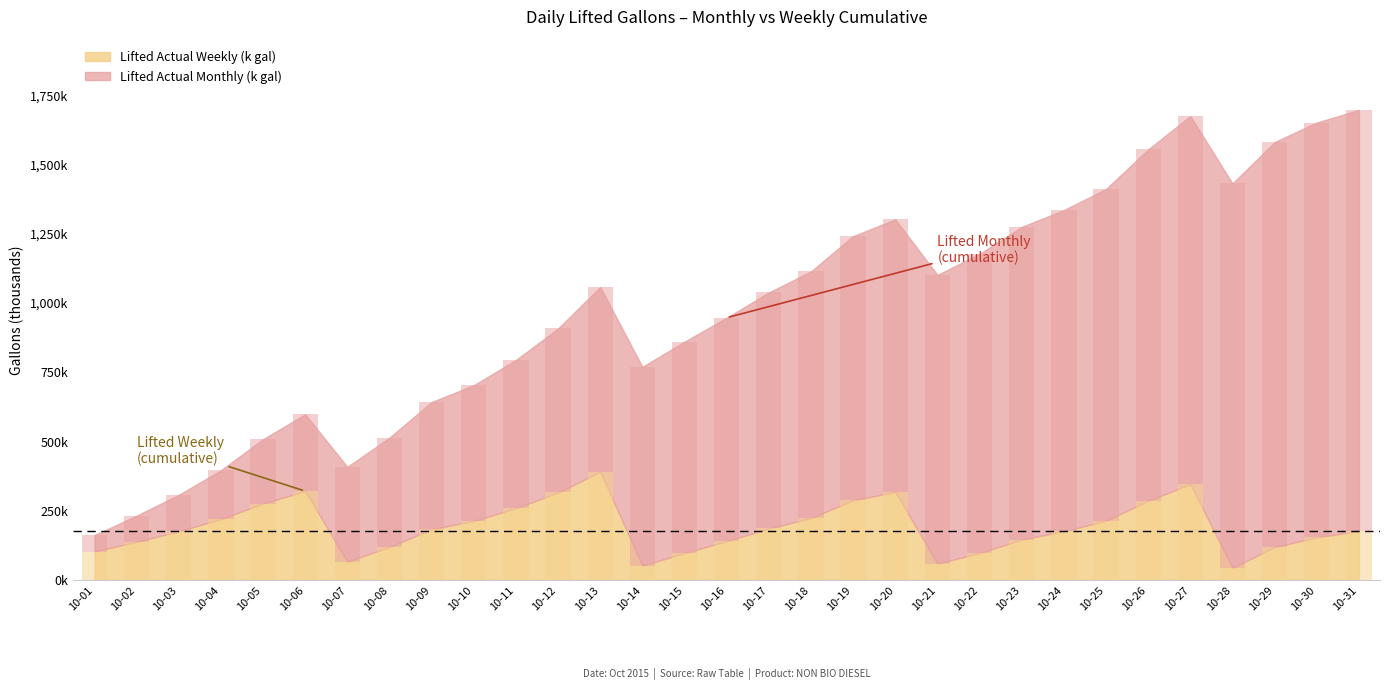

How many series are shown in this chart?

2